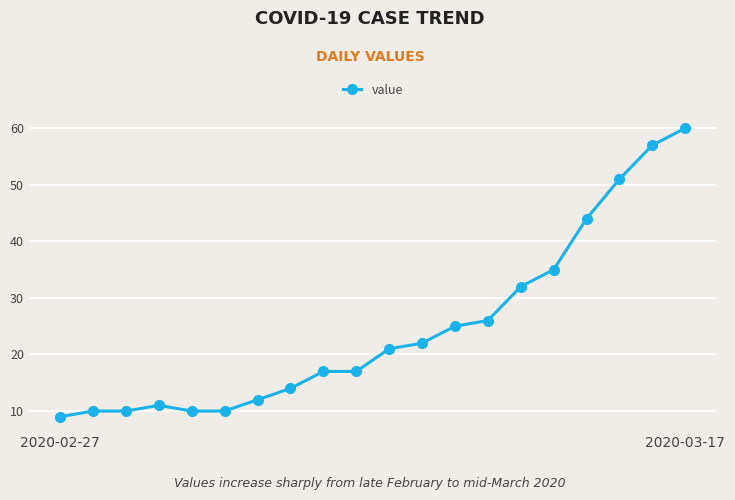

What is the difference between the maximum and second lowest values?

50